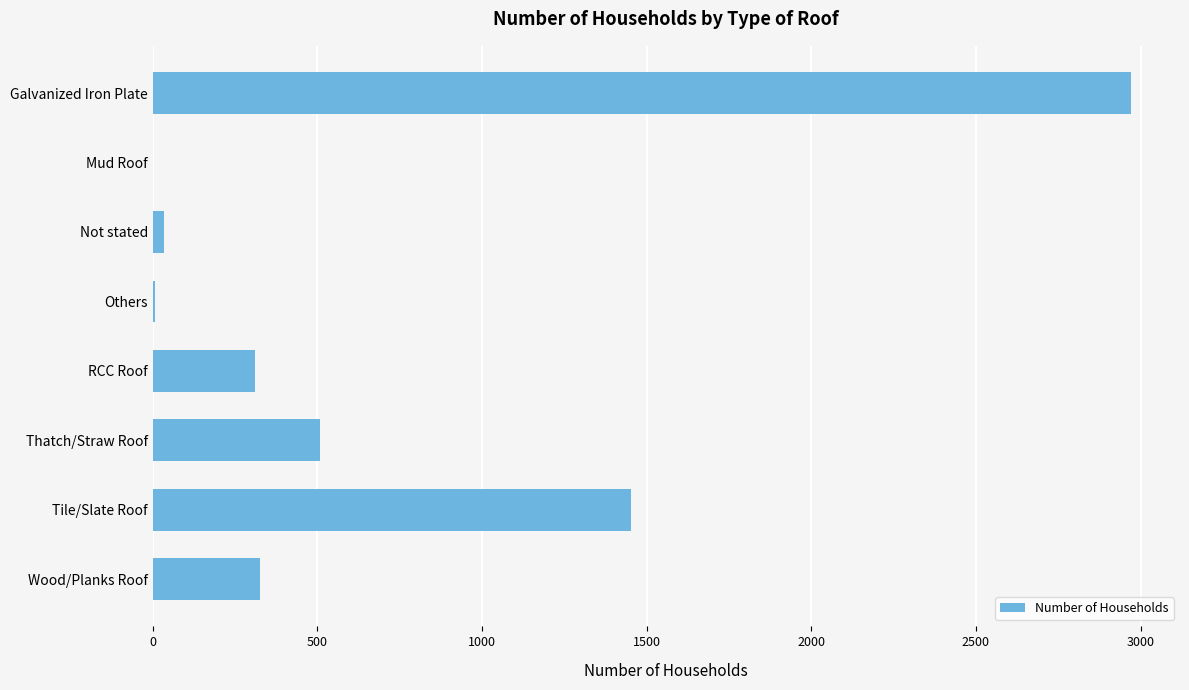

Approximately how many times larger is the value at Tile/Slate Roof compared to Galvanized Iron Plate?

0.5